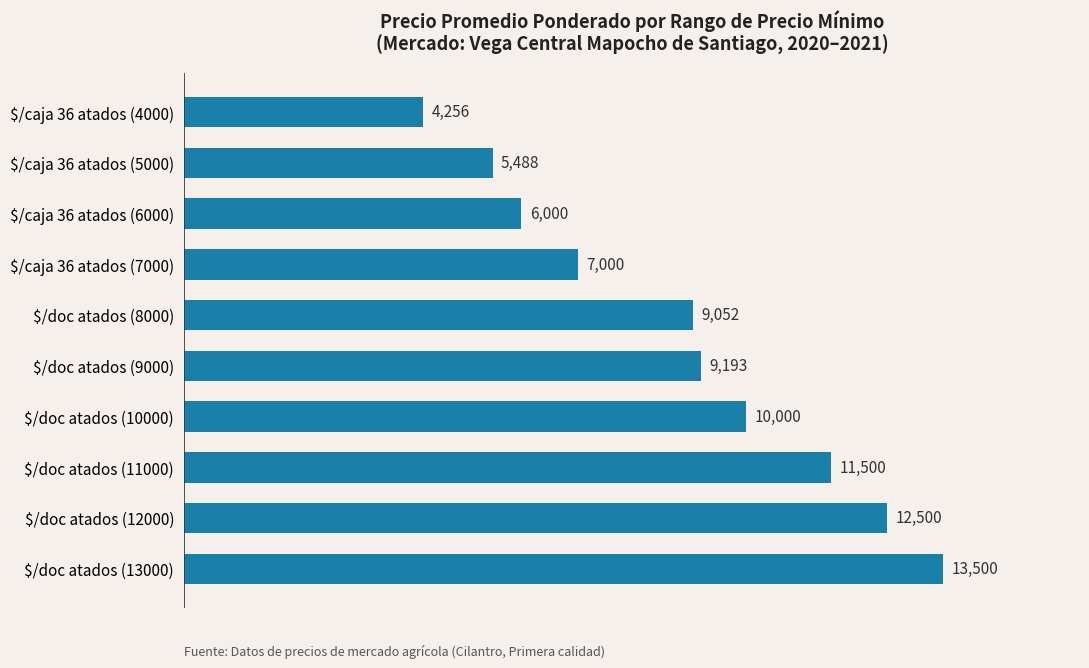

Count the number of categories in the chart.

10